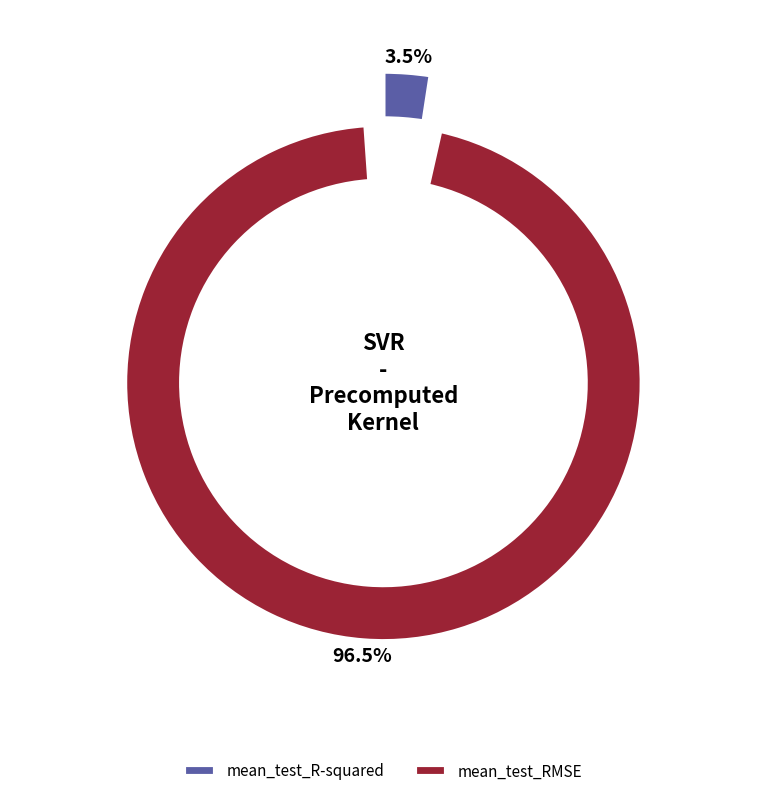

To the nearest percent, what is the difference between the largest and smallest slice percentages?

93%